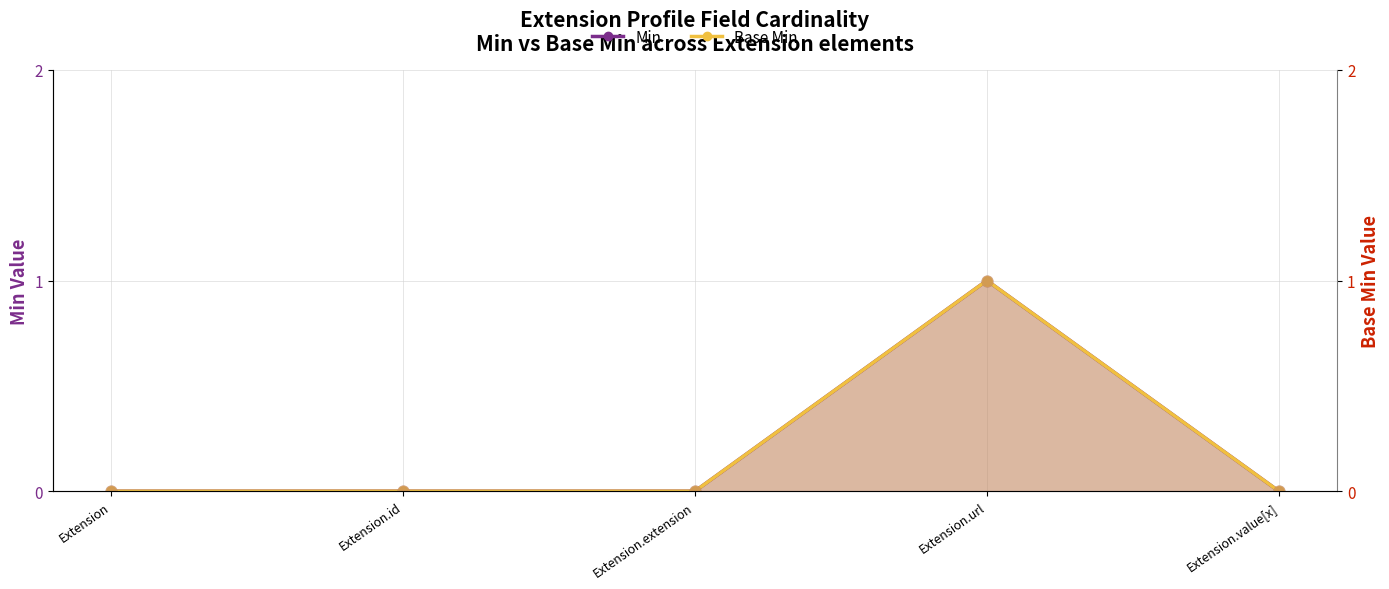

What are all the series names shown in the legend?

Min, Base Min